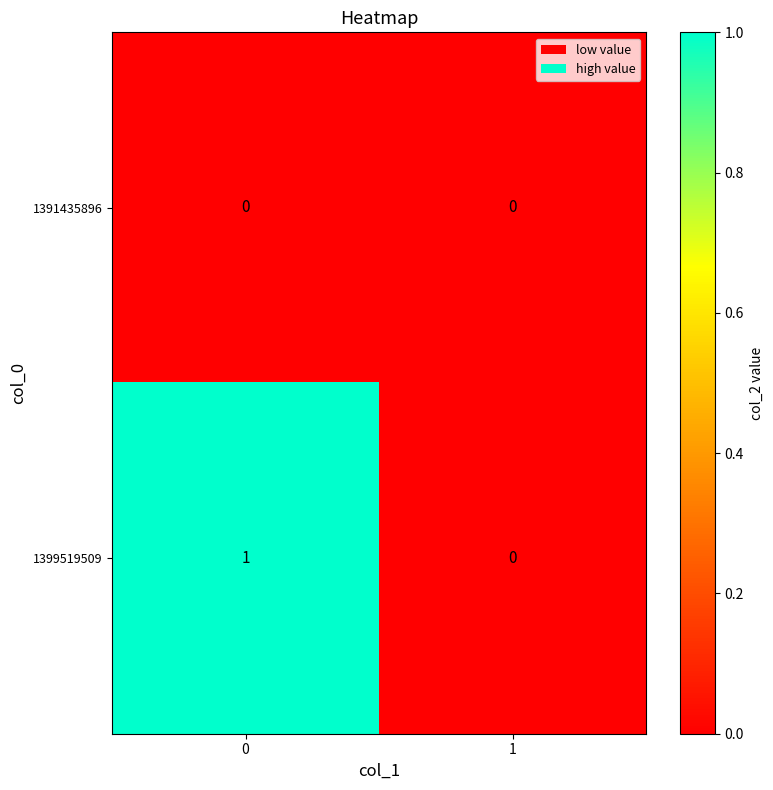

What is the maximum value shown in the chart?

1